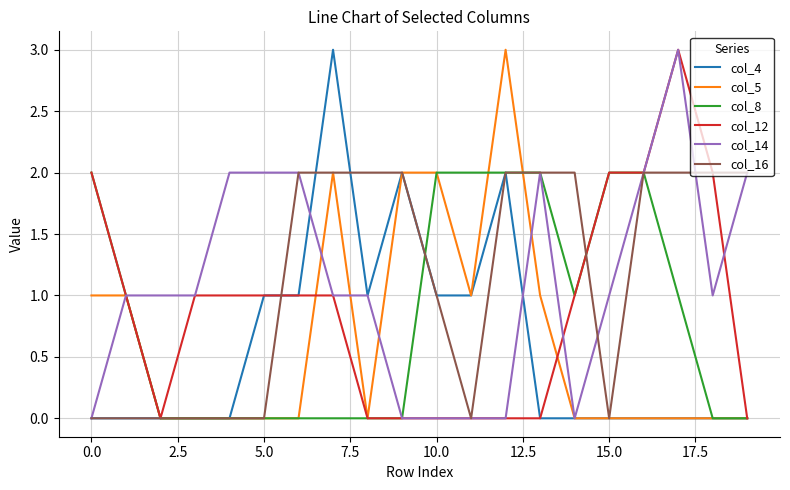

What is the maximum value shown in the chart?

3